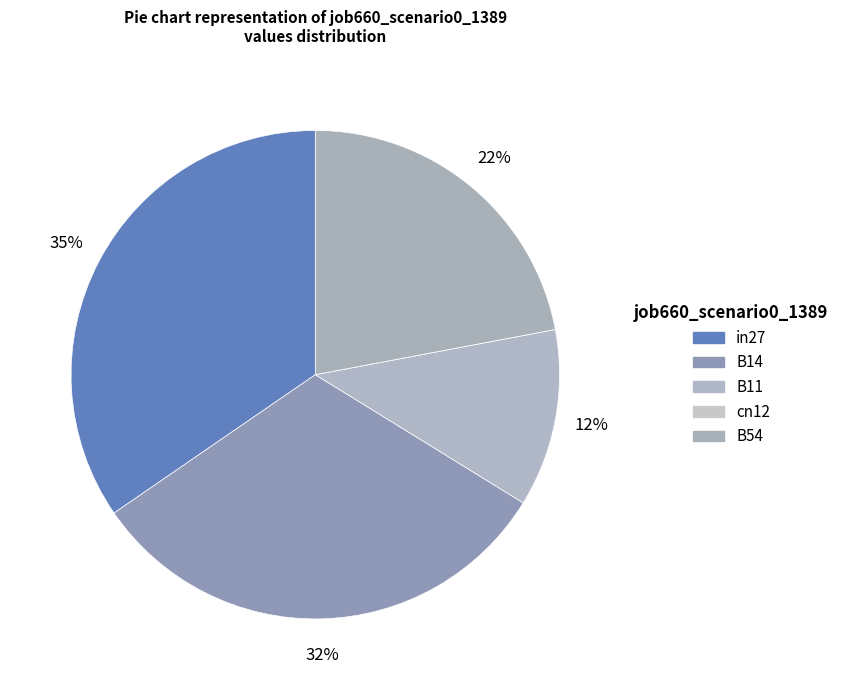

Does B54 account for over 50% of the chart?

No